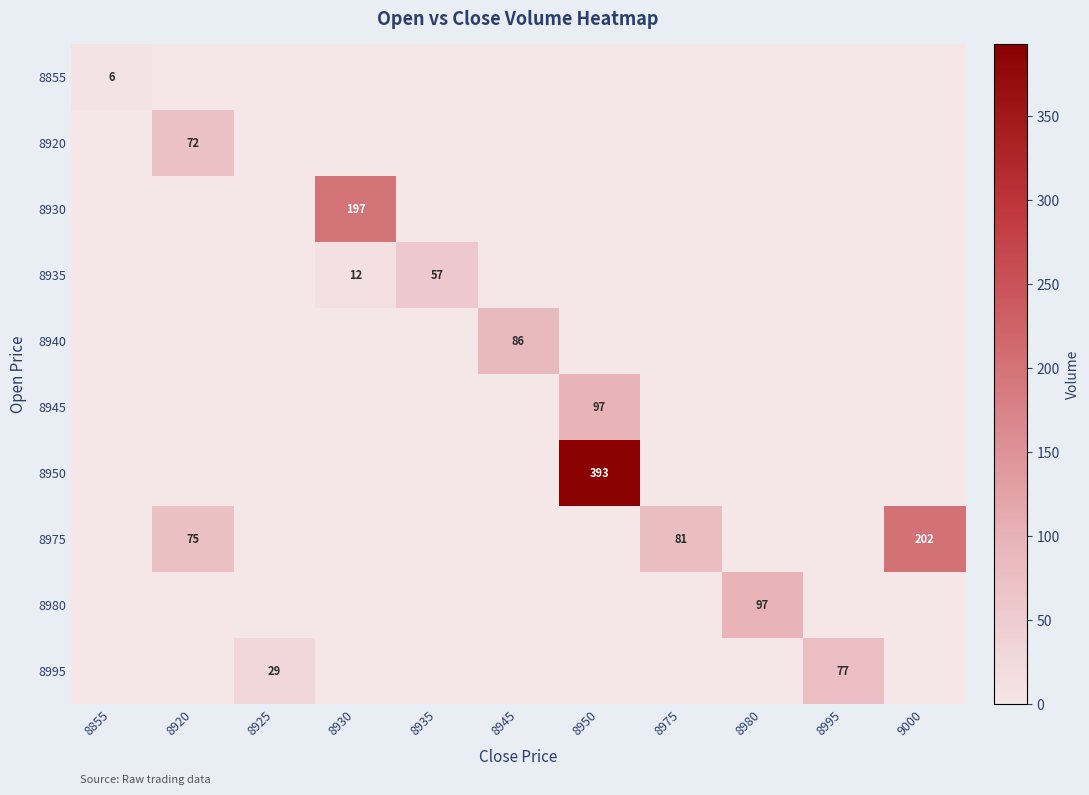

What is the spread (max minus min) of values at 8935?

57